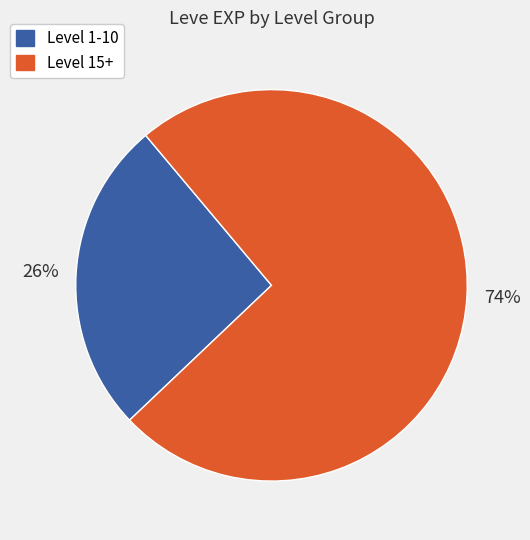

Does any single category account for the majority?

Yes